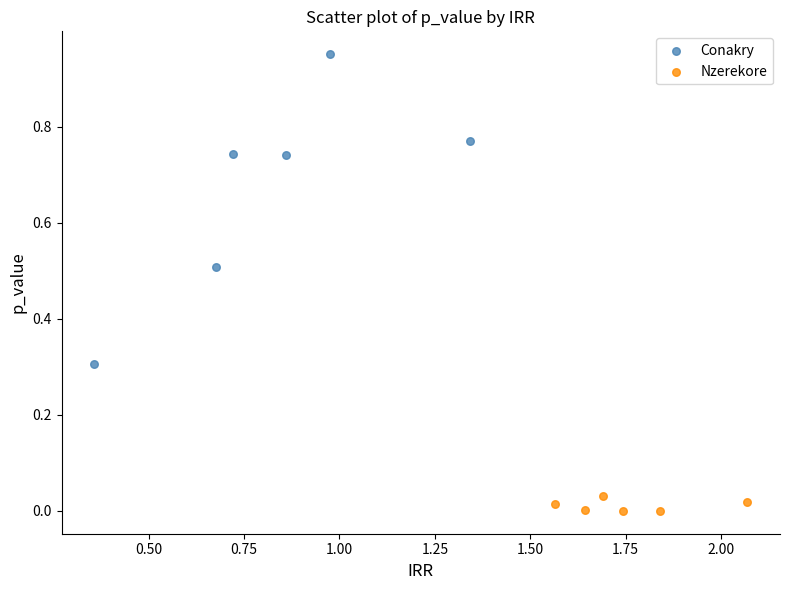

What are all the series names shown in the legend?

Conakry, Nzerekore